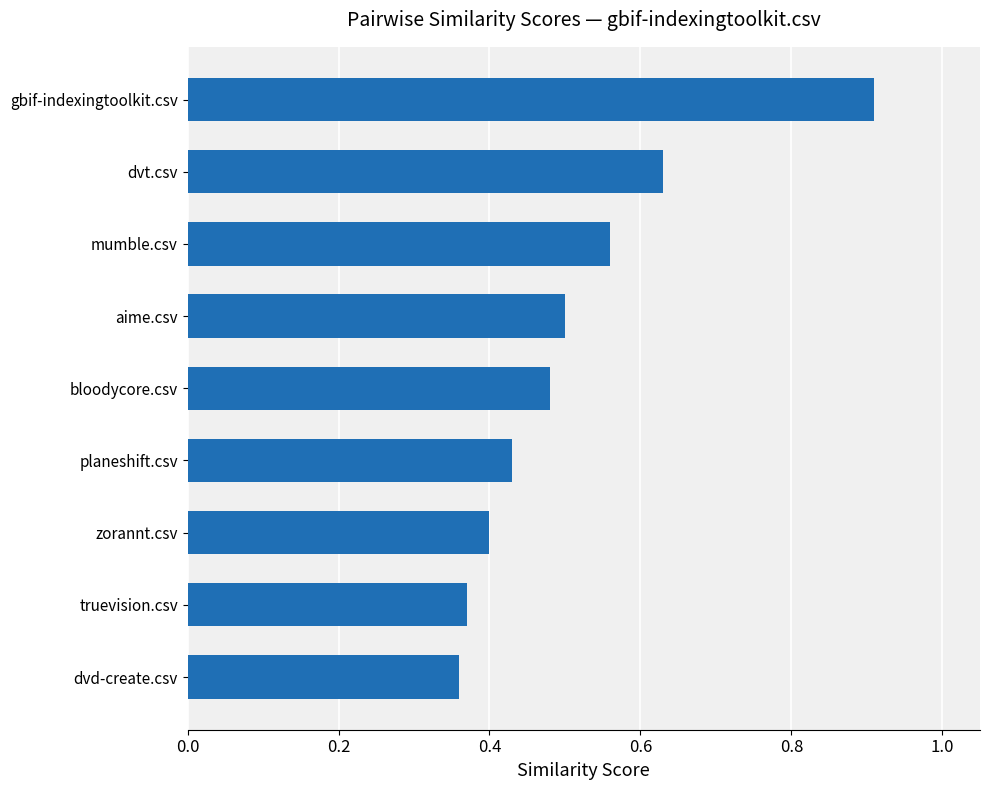

Which label corresponds to the largest value in the chart?

gbif-indexingtoolkit.csv